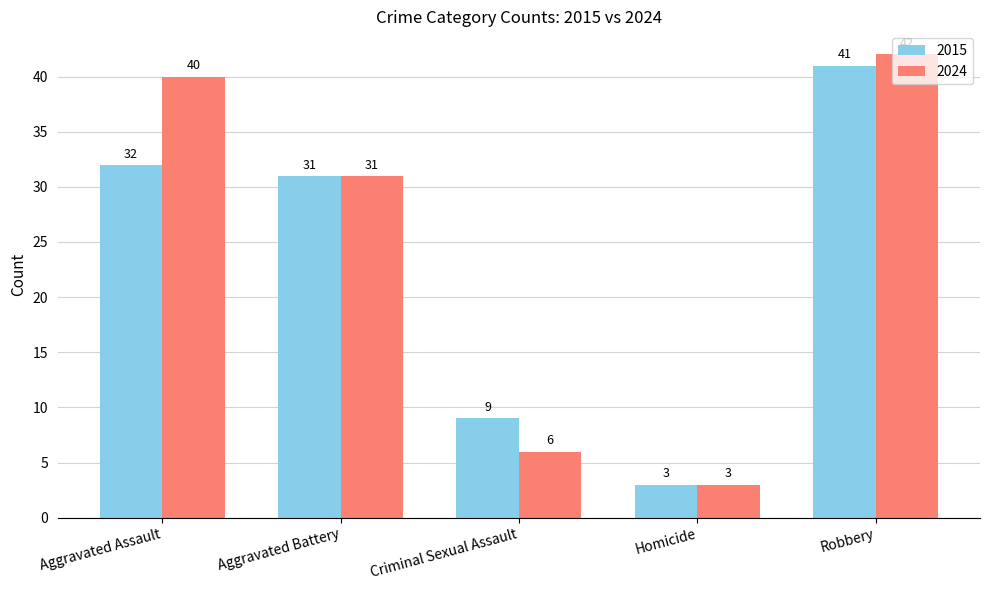

Rank the series by their maximum value, from lowest to highest.

2015, 2024